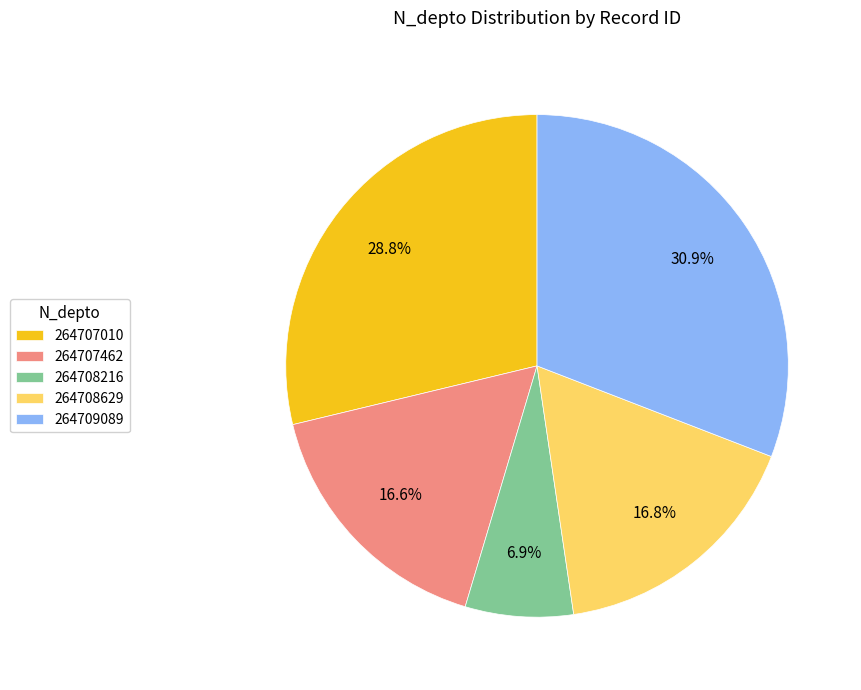

To the nearest percent, what portion does 264708629 represent?

17%